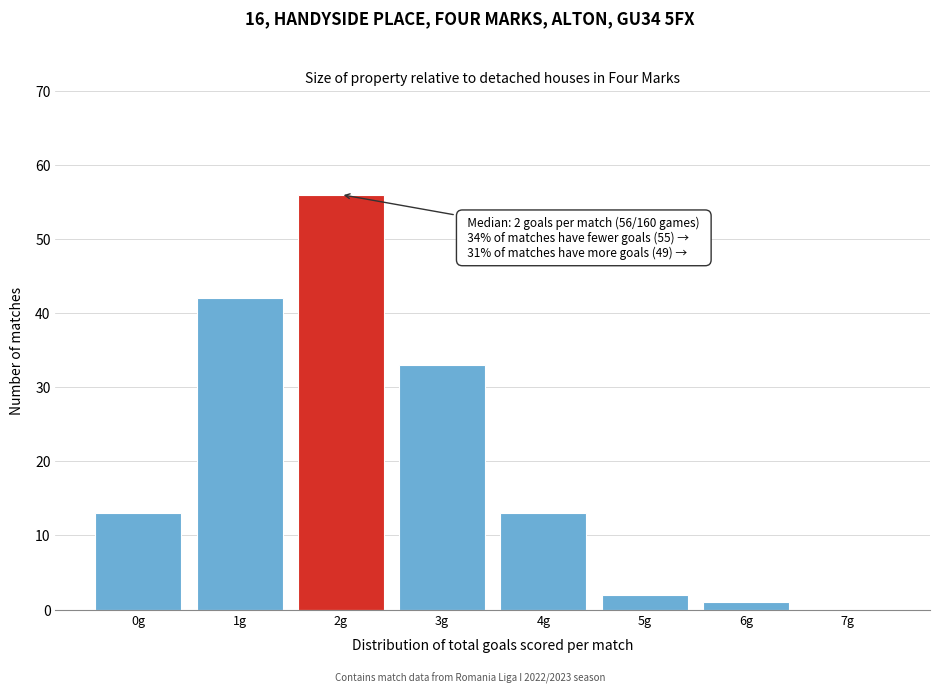

Which range on the x-axis has the tallest bar?

1.5 to 2.5